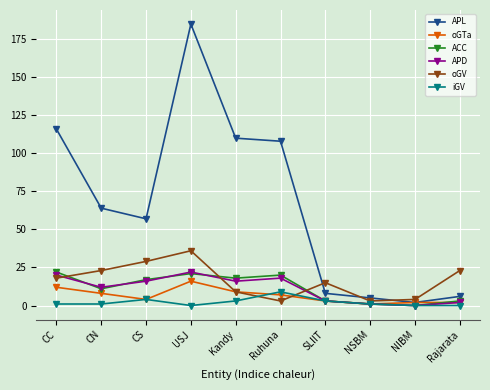

What is the sum of the APL values at NIBM and Rajarata?

8